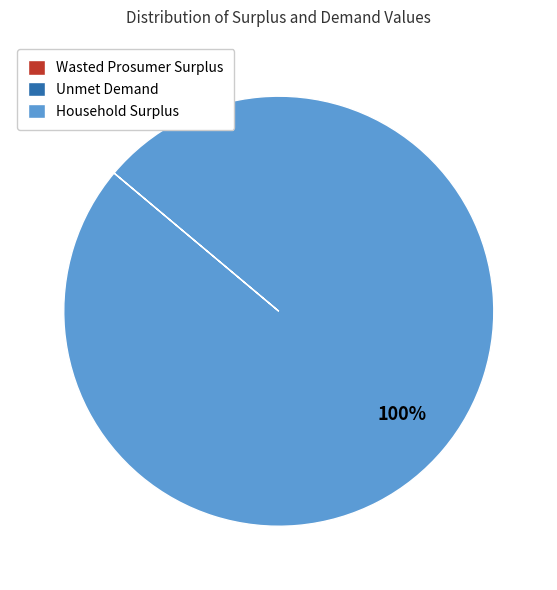

To the nearest percent, what percentage of the pie is Household Surplus?

100%